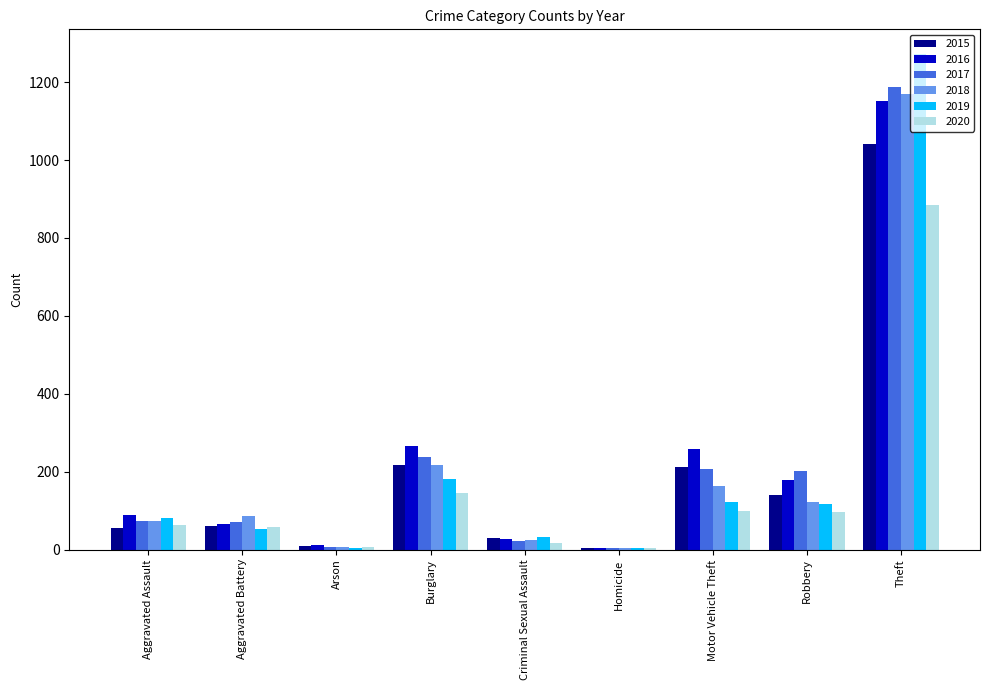

Which series changed the most between Robbery and Theft?

2019